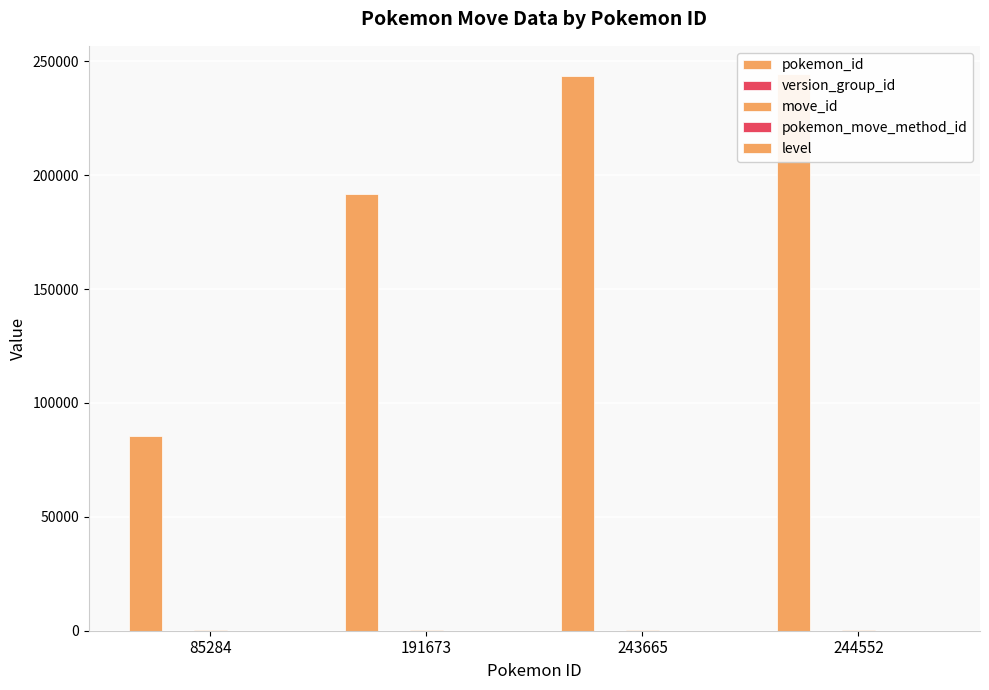

What is the average value of the pokemon_move_method_id series?

1